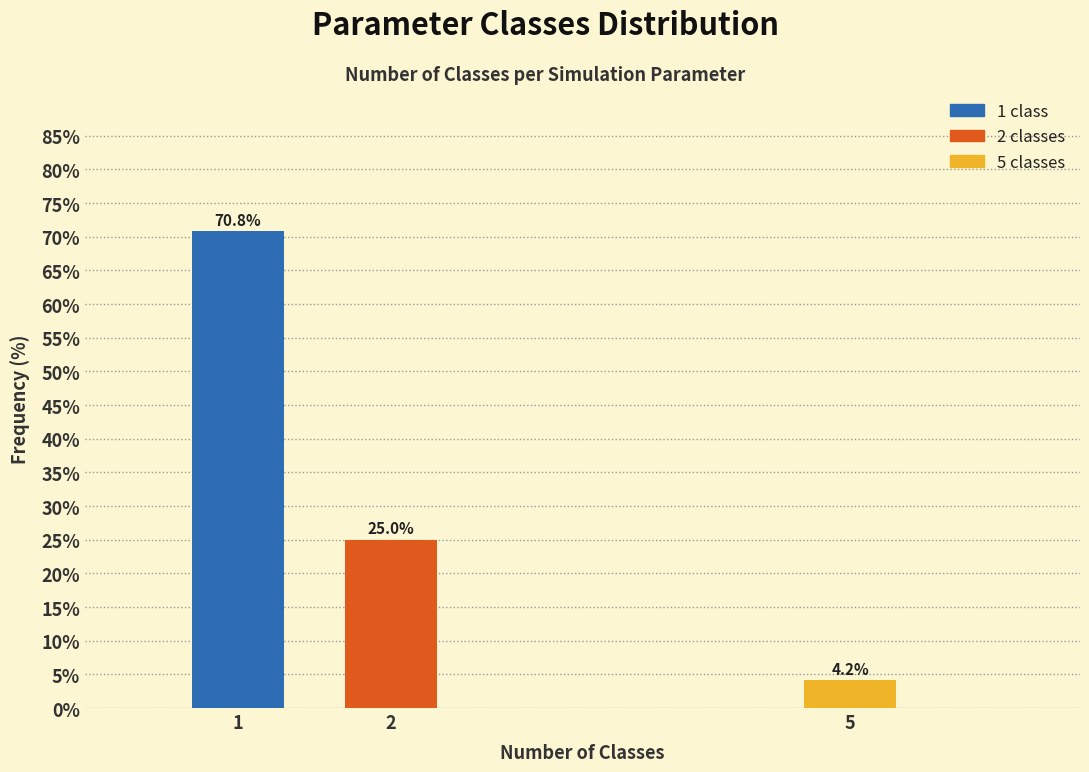

Reading right to left, extract all data points from this chart.

4.2	25.0	70.8